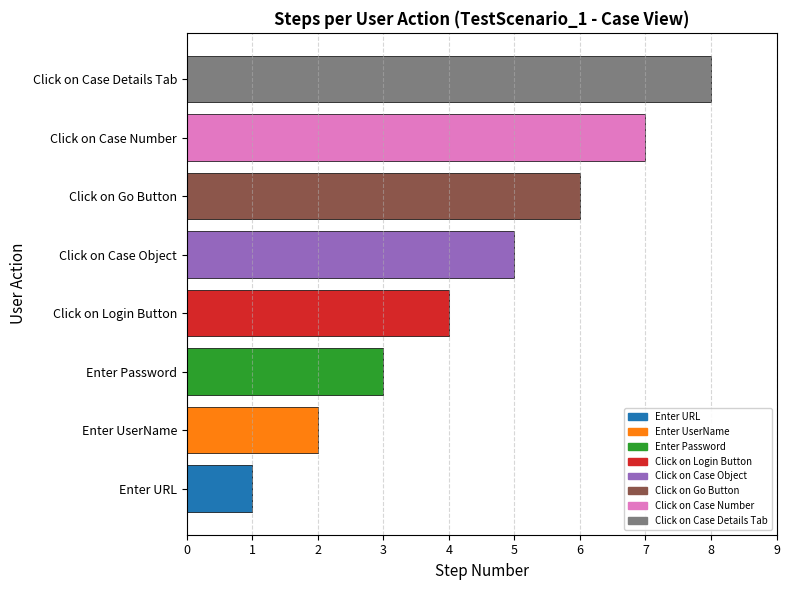

Read the value at Click on Go Button.

6